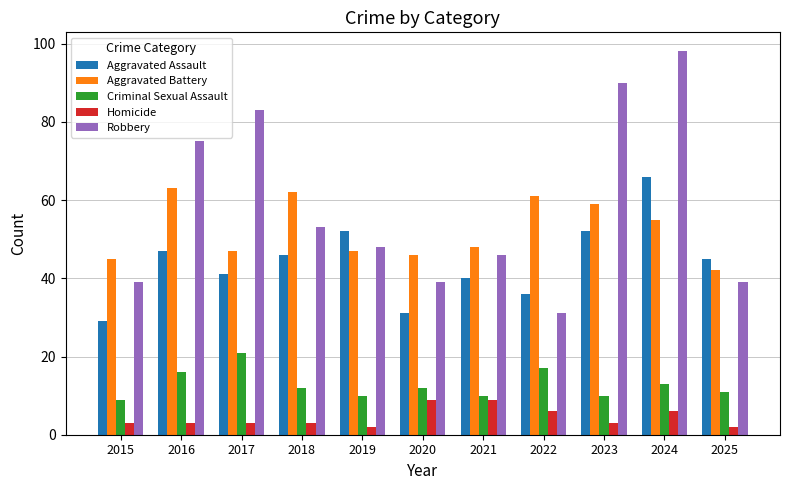

The value of Robbery at 2018 is 29. True or false?

False